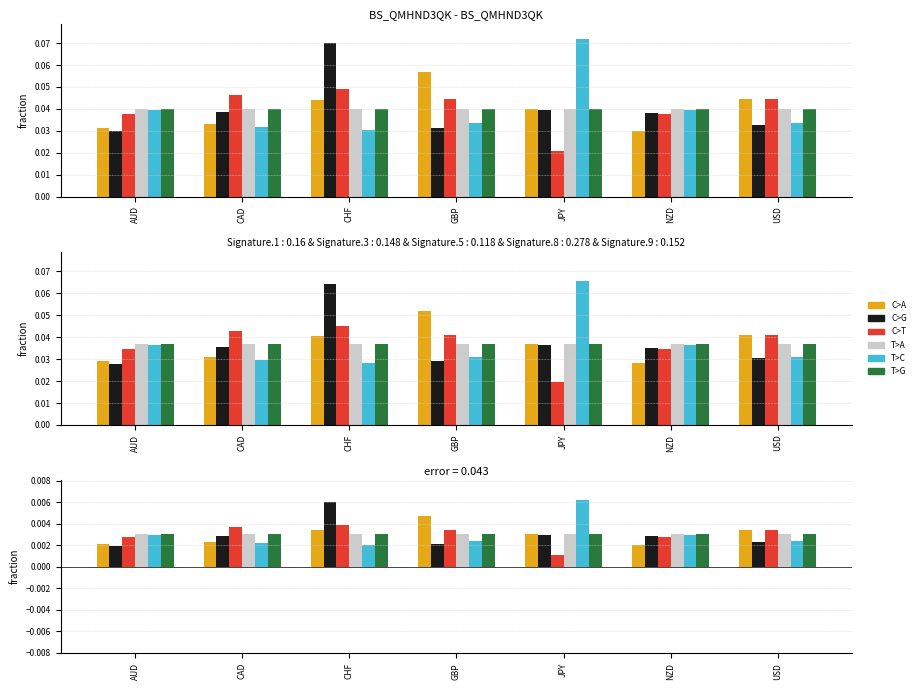

How many groups of bars are there?

7